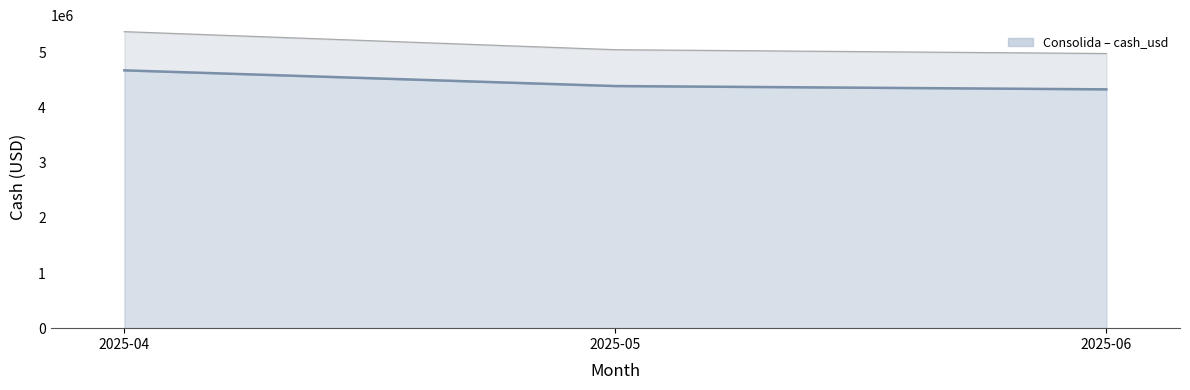

Reading right to left, extract all data points from this chart.

4335000	4395000	4680000